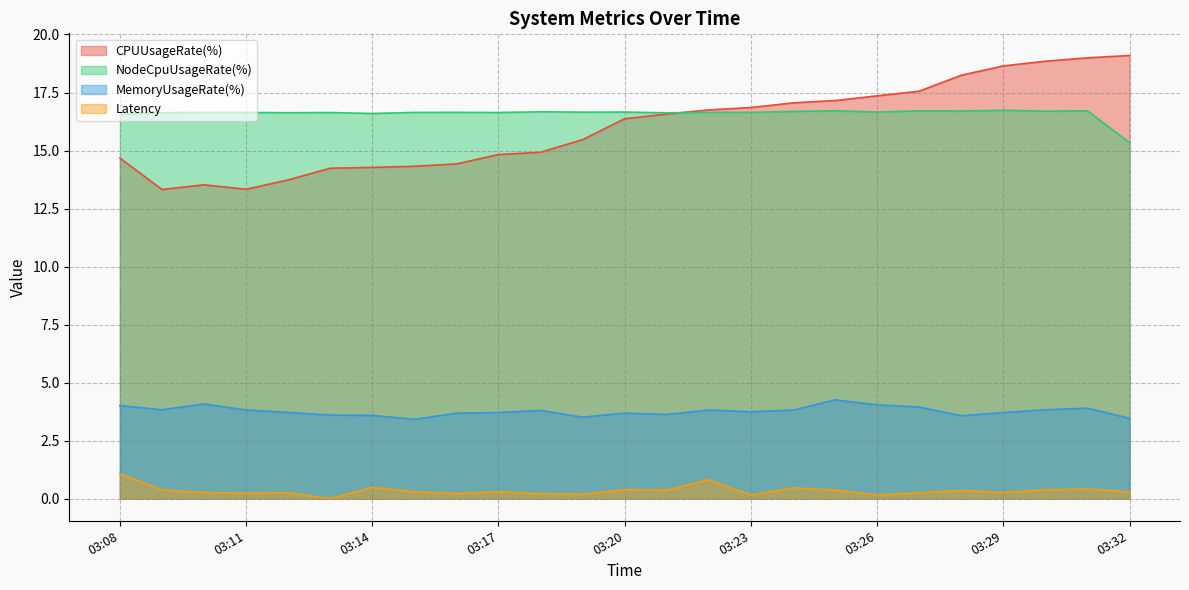

How many distinct data groups are displayed?

4